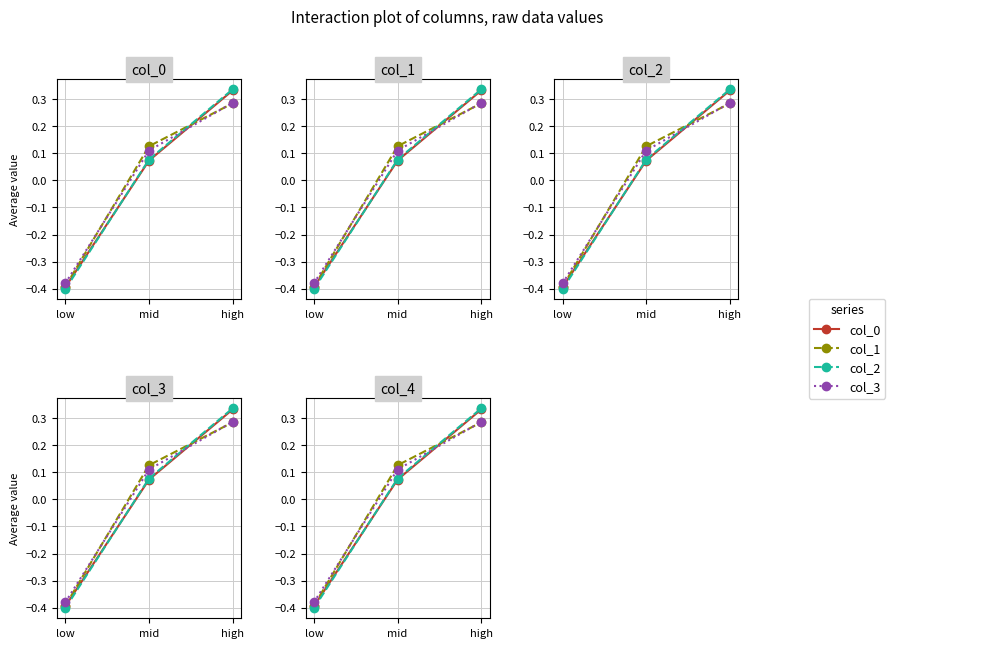

What is the approximate value of col_1 at low?

-0.4